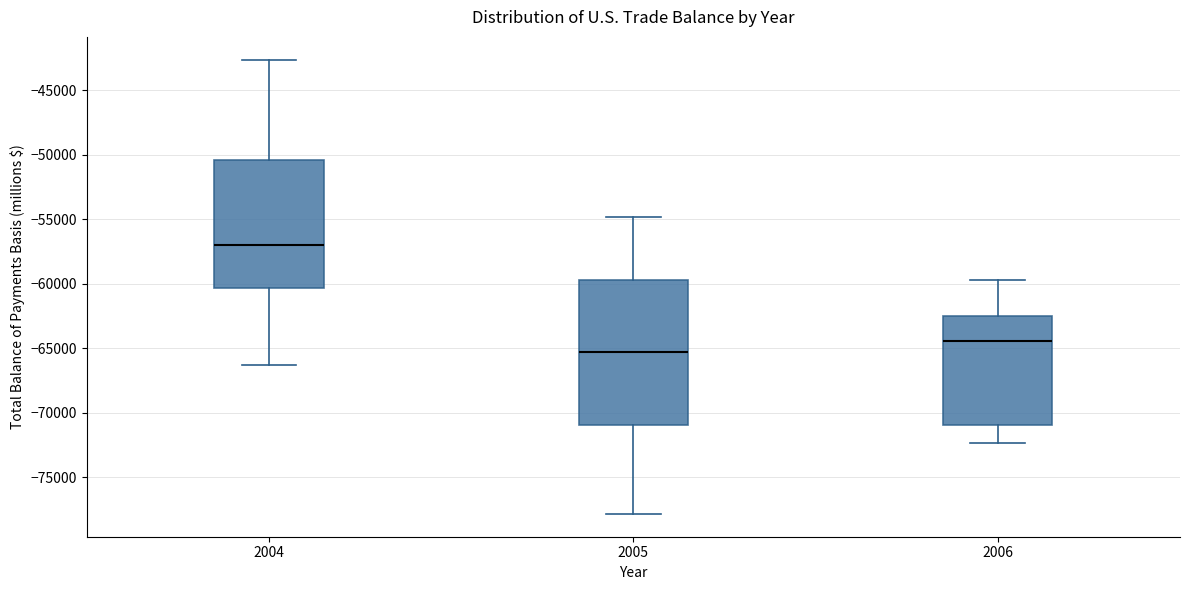

Reading left to right, read every box against the y-axis: the position of its median line, the range the box covers, and the ends of its whiskers. The values are not printed on the chart, so give them approximately, as read against the axis.

2004: median -57000, box -60500 to -50500, whiskers -66500 to -42500
2005: median -65500, box -71000 to -59500, whiskers -78000 to -55000
2006: median -64500, box -71000 to -62500, whiskers -72500 to -59500